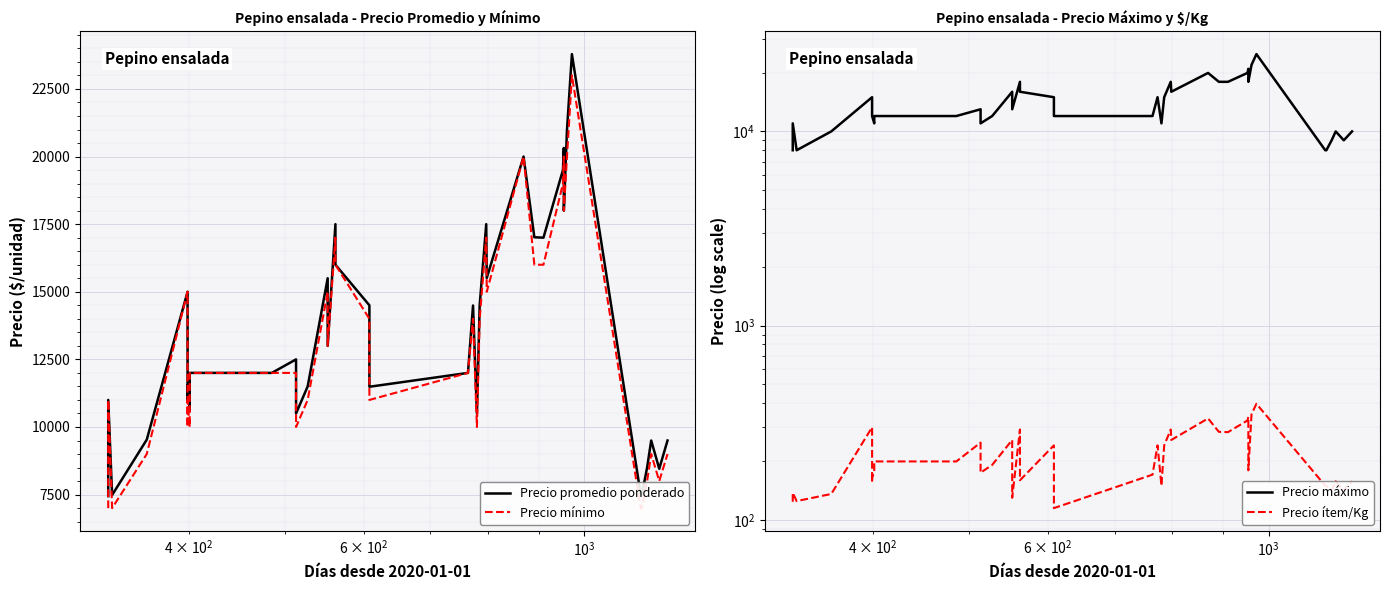

True or false: Precio mínimo has a value of 27804 at 24.

False